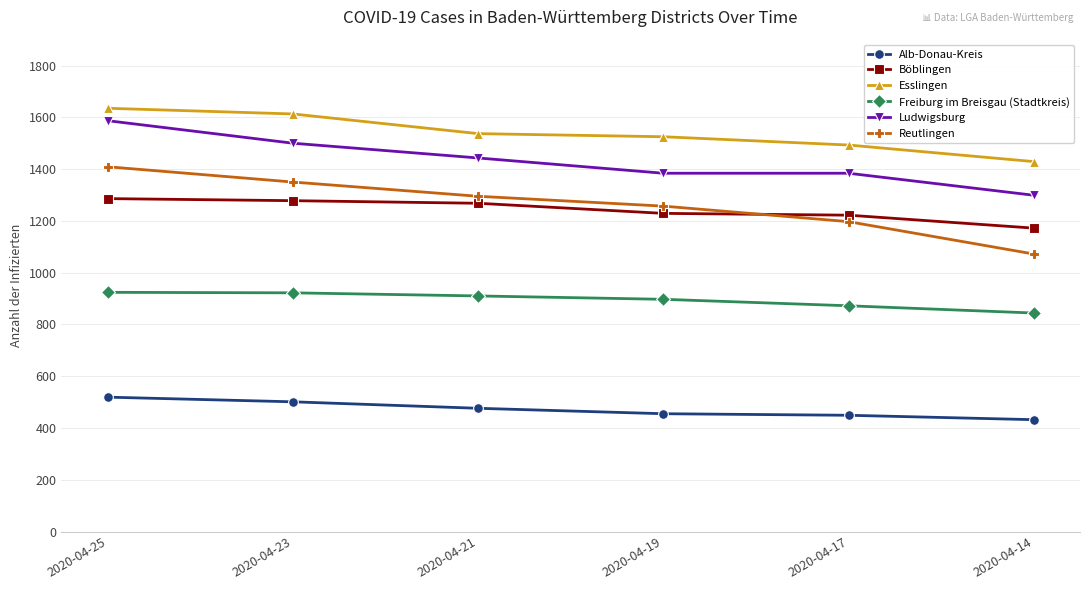

How many lines are shown in the chart?

6